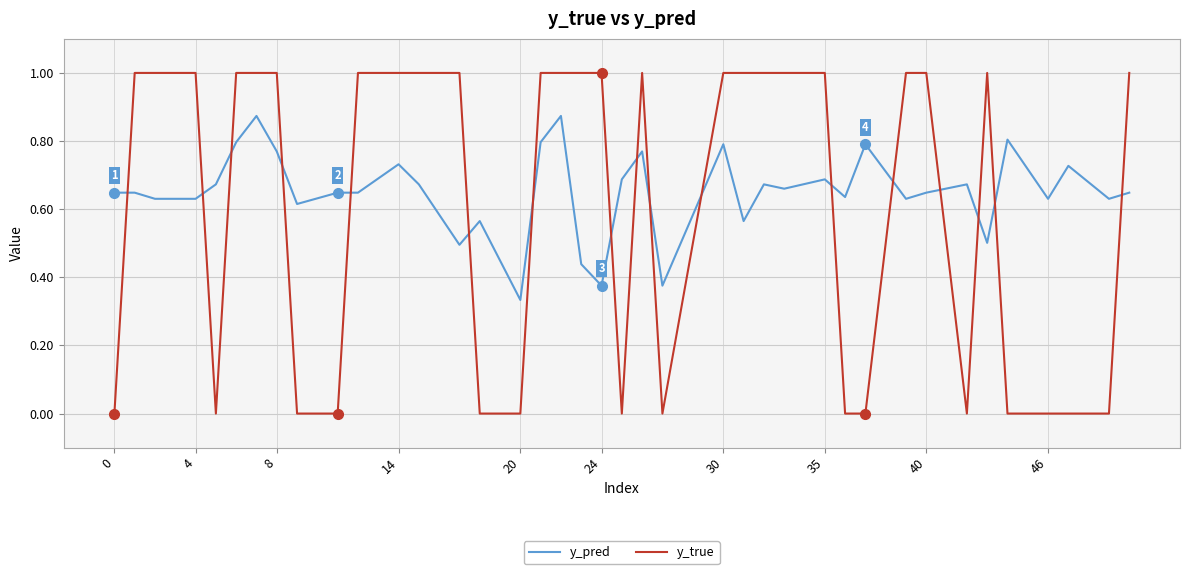

Which series has the largest range (max minus min)?

y_true